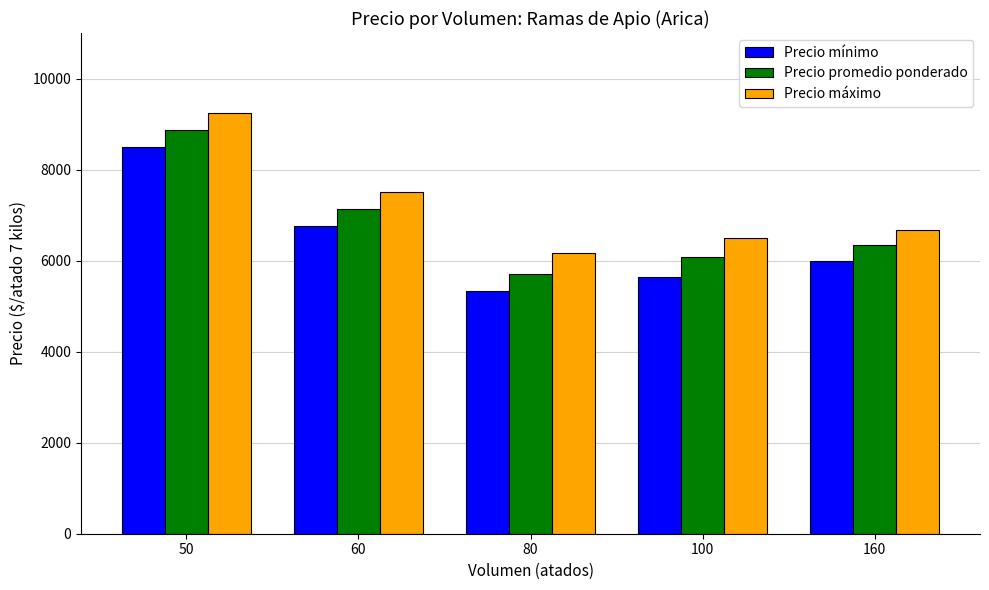

What is the lowest value of the Precio máximo series?

6167